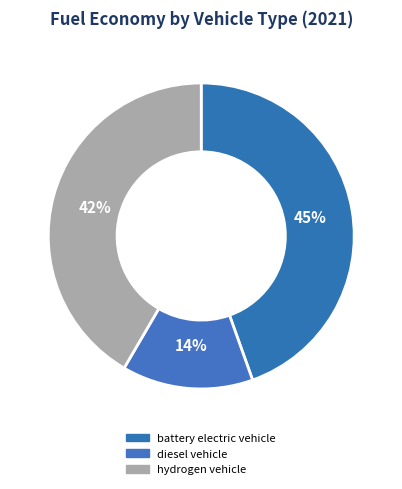

How many segments does this pie chart have?

3